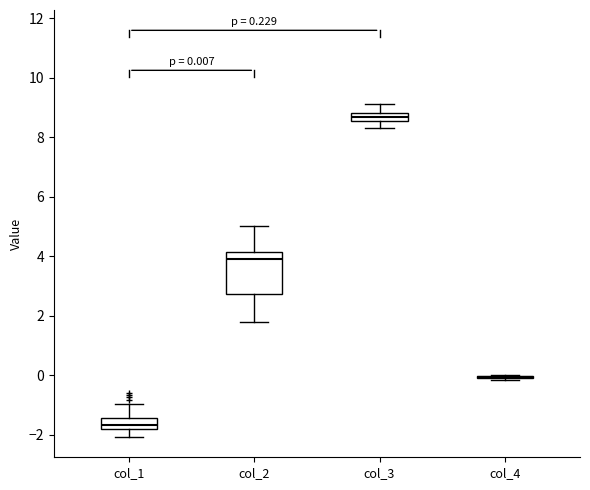

Which box is the tallest, from its lower edge to its upper edge?

col_2